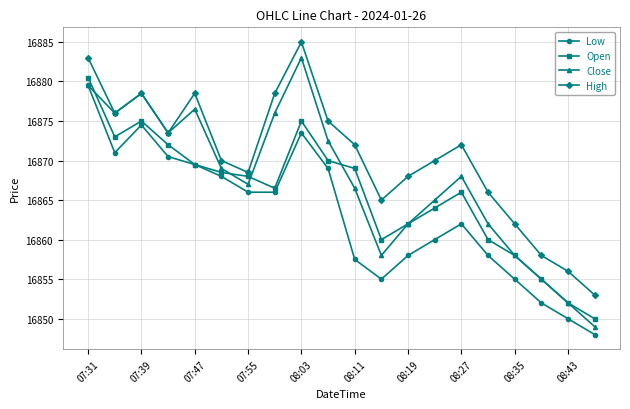

True or false: High and Low intersect in this chart.

False